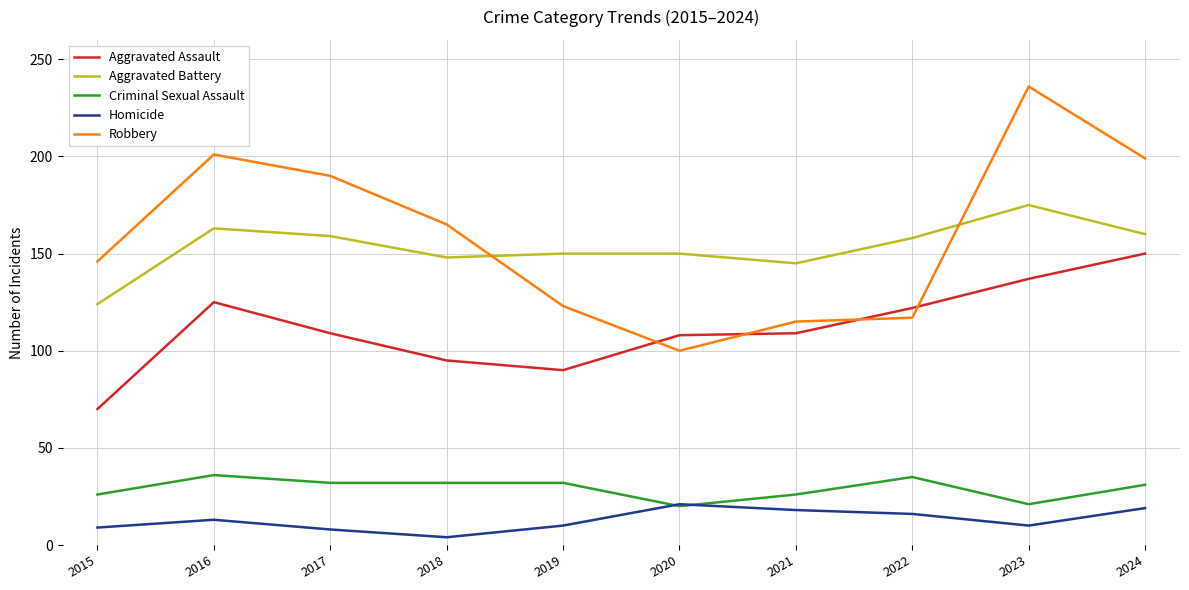

True or false: Criminal Sexual Assault and Aggravated Assault intersect in this chart.

False